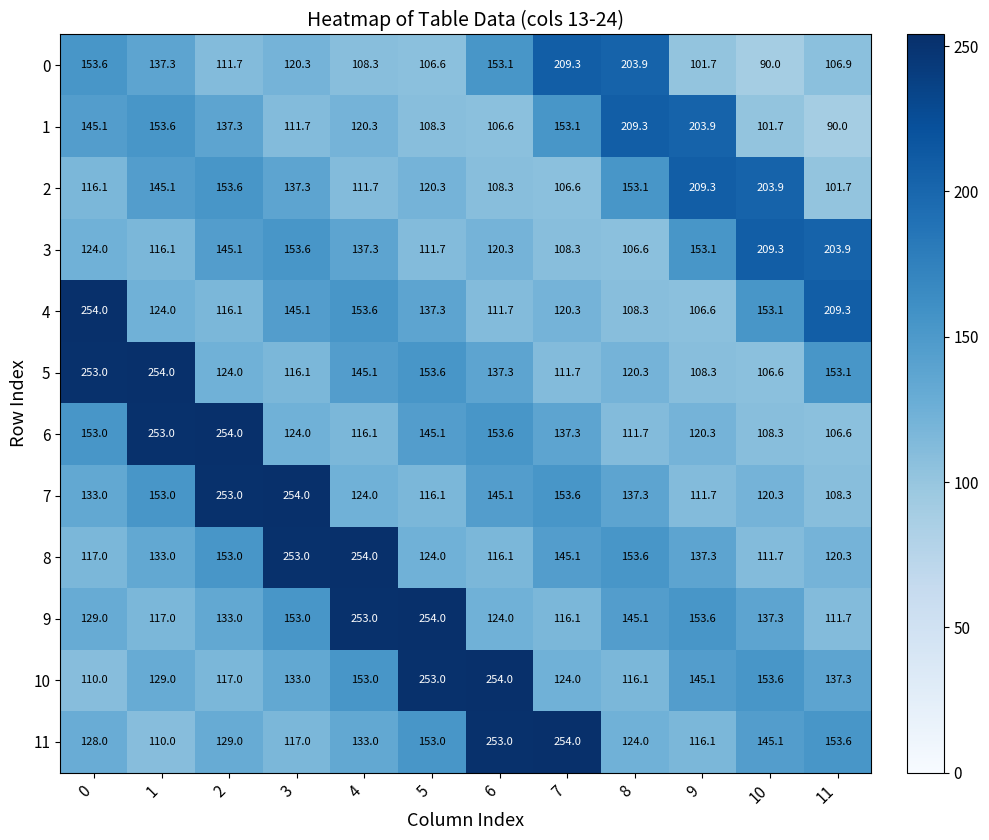

What is the highest value of the 4 series?

254.0